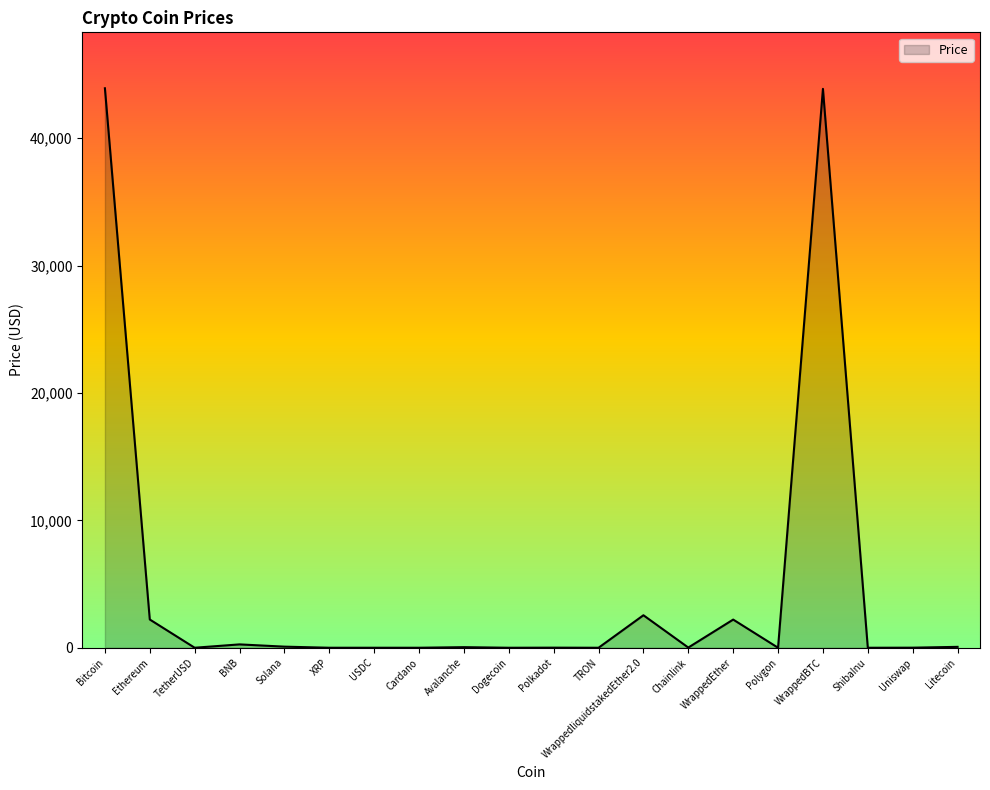

What is the approximate value at WrappedEther?

2211.1